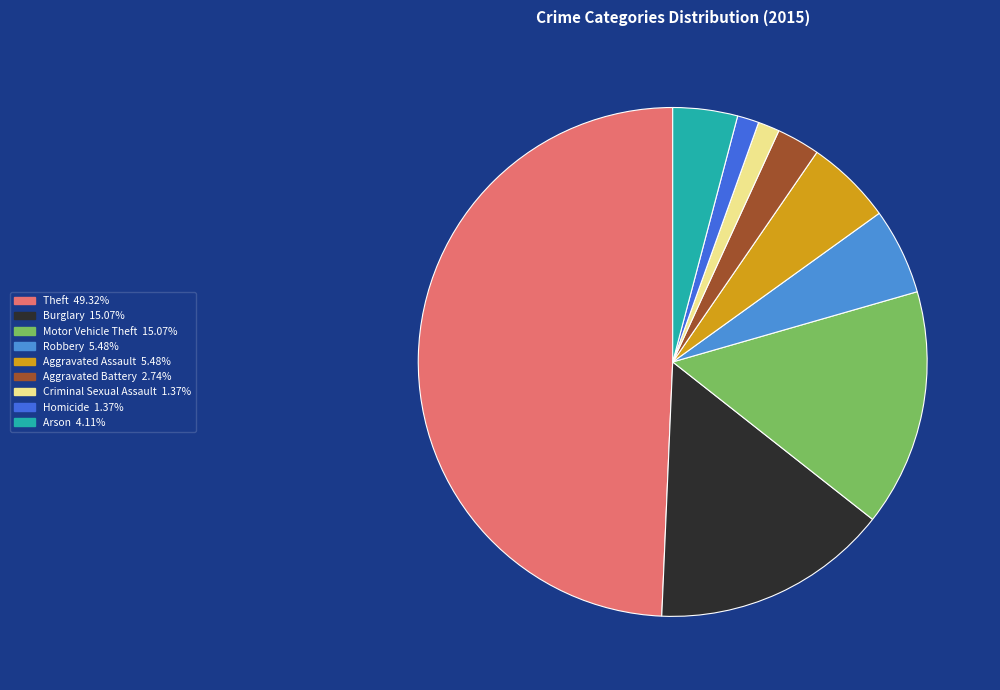

Do Motor Vehicle Theft and Theft together represent more than half of the pie?

Yes